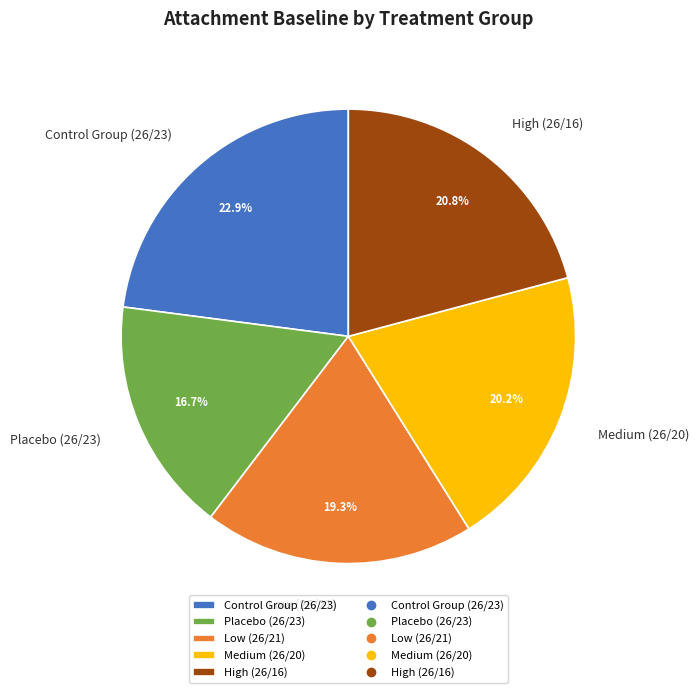

What portion of the pie excludes Medium (26/20)?

79.8%